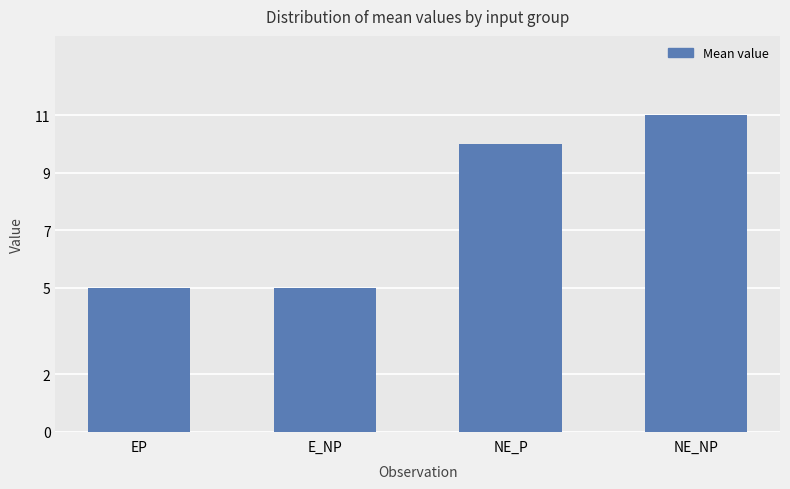

How many distinct data groups are displayed?

1